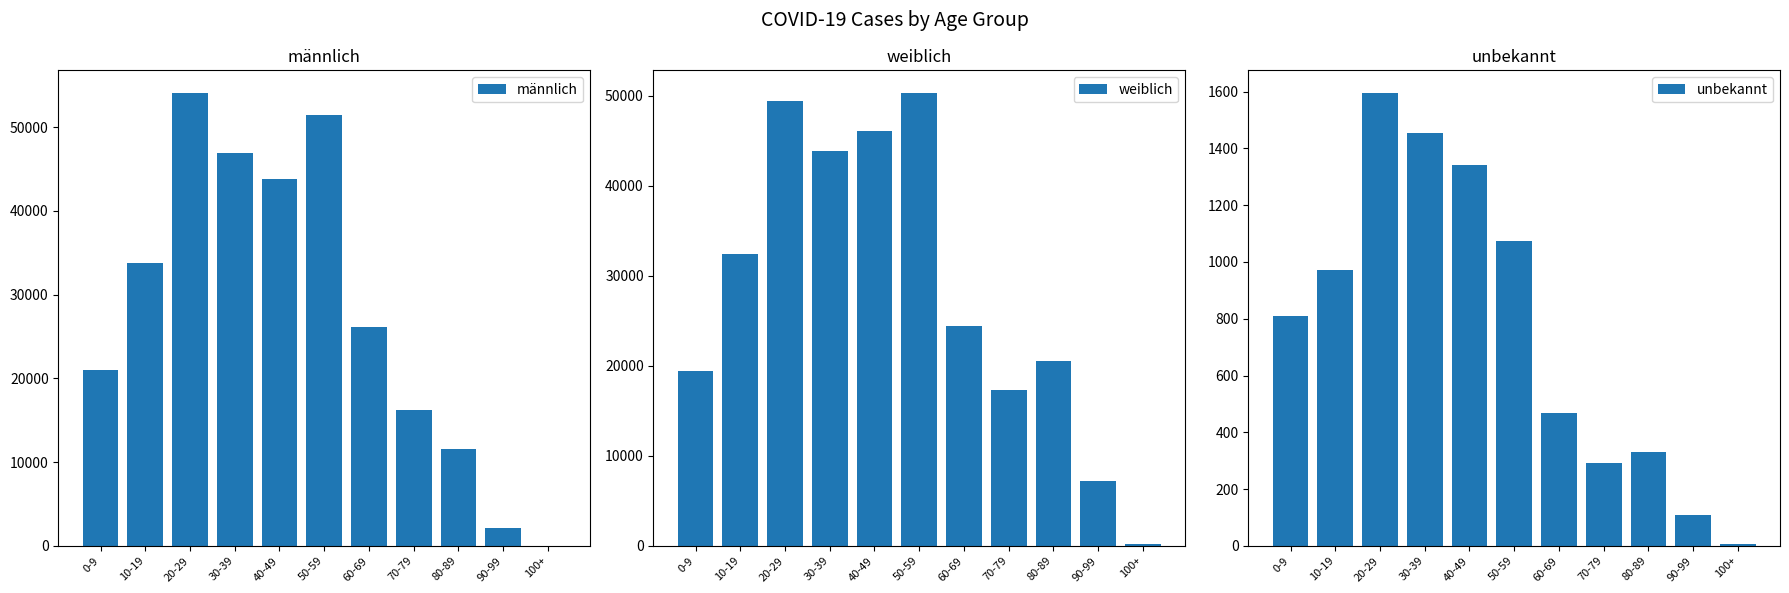

What is the average value of the männlich series?

27929